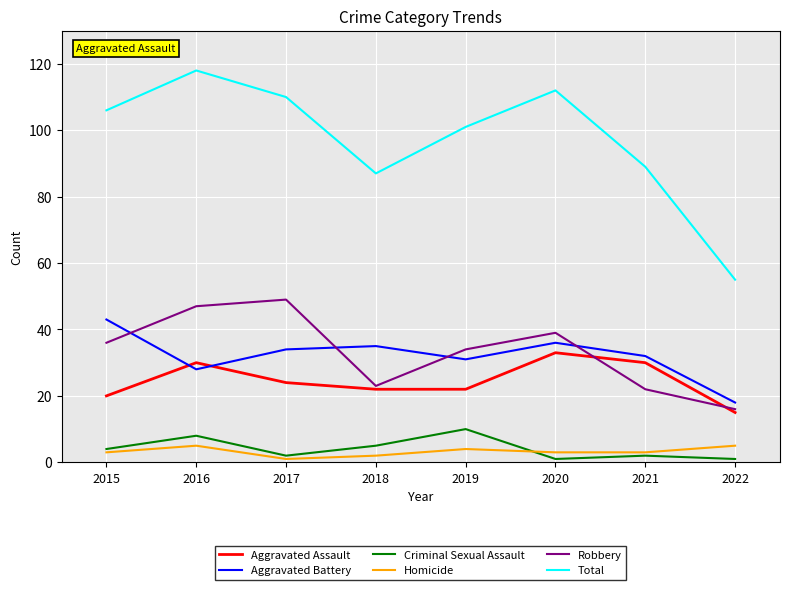

The Homicide series shows 5 at 2022. True or false?

True